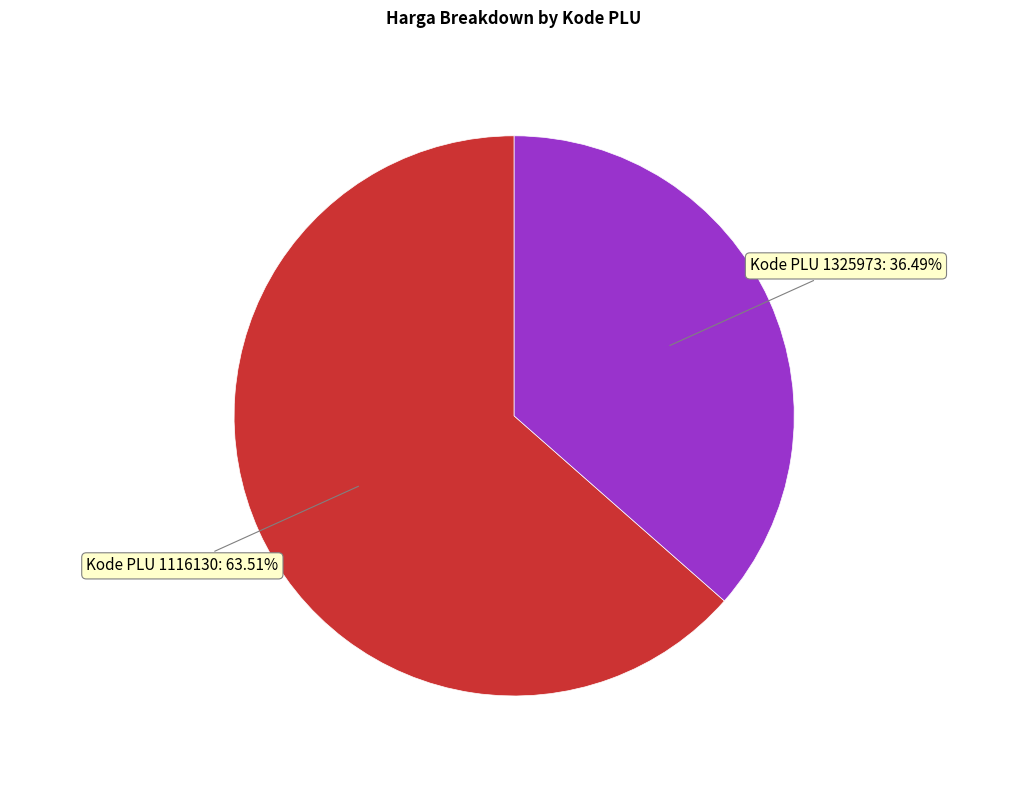

Is Kode PLU 1116130: 63.51% the majority of the pie?

Yes